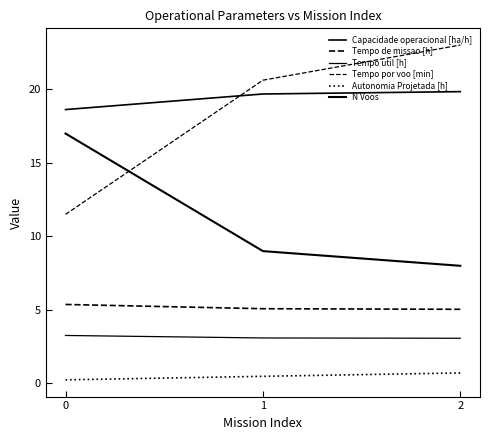

Which series changed the most between 0 and 2?

Tempo por voo [min]